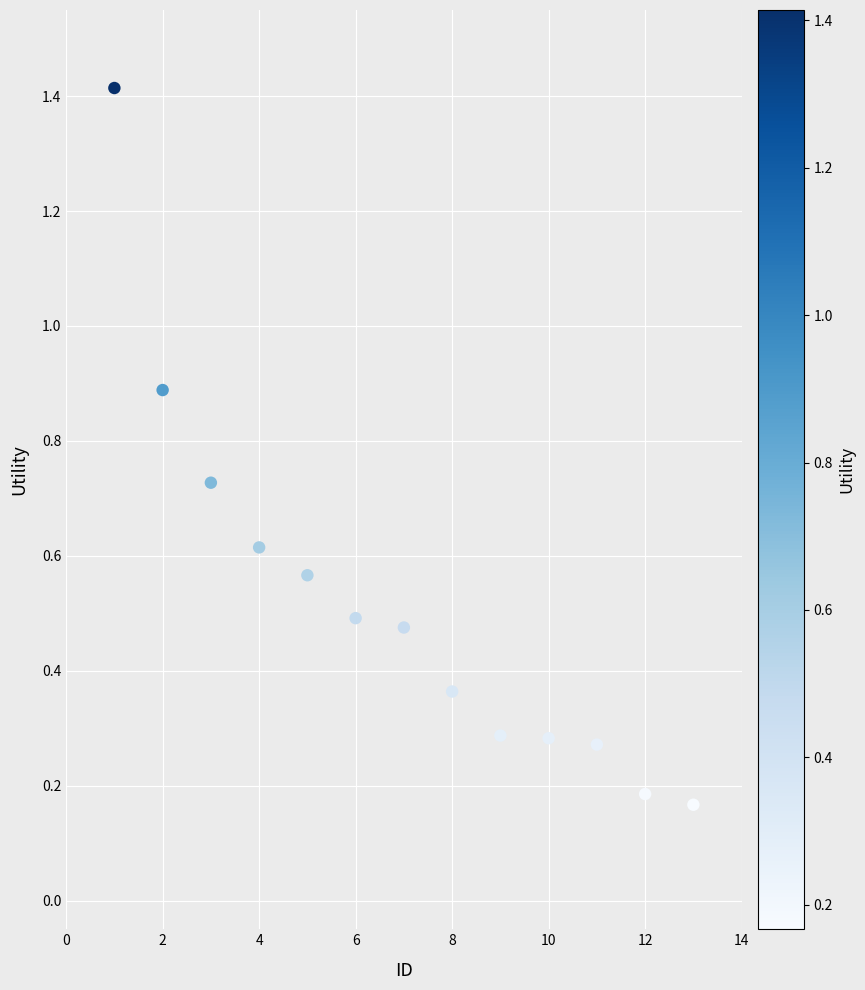

What is the range of Y values (max minus min)?

1.2